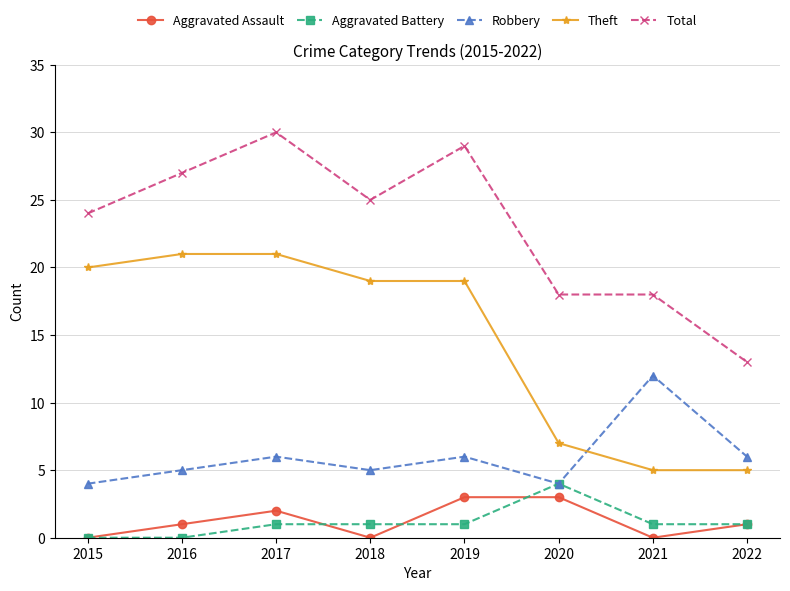

Reading right to left, transcribe all the data shown in this chart.

Aggravated Assault: 2022=1	2021=0	2020=3	2019=3	2018=0	2017=2	2016=1	2015=0
Aggravated Battery: 2022=1	2021=1	2020=4	2019=1	2018=1	2017=1	2016=0	2015=0
Robbery: 2022=6	2021=12	2020=4	2019=6	2018=5	2017=6	2016=5	2015=4
Theft: 2022=5	2021=5	2020=7	2019=19	2018=19	2017=21	2016=21	2015=20
Total: 2022=13	2021=18	2020=18	2019=29	2018=25	2017=30	2016=27	2015=24